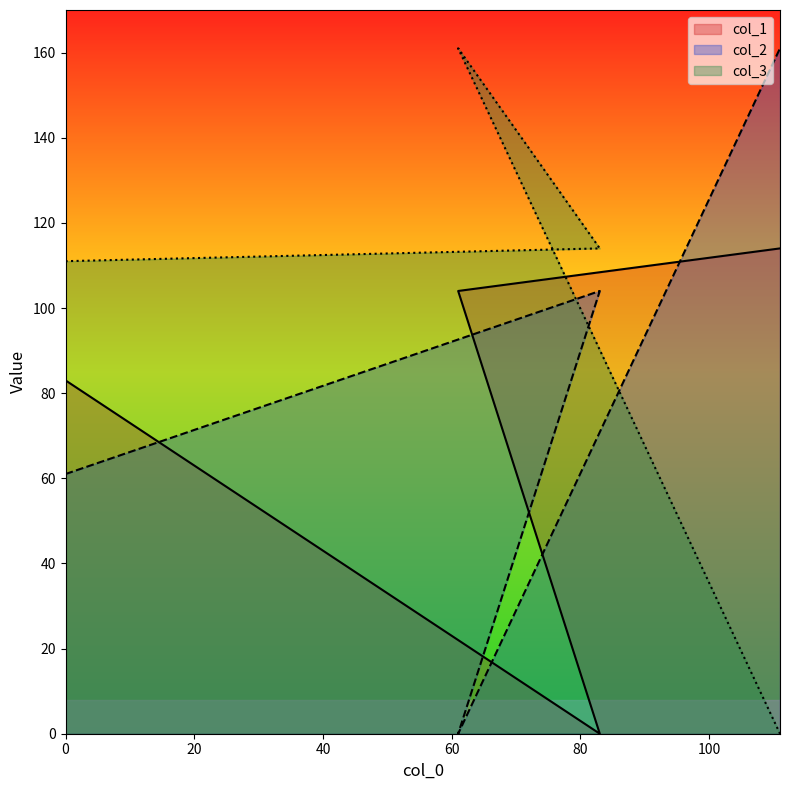

True or false: col_2 has more than 2 interior local peaks.

False